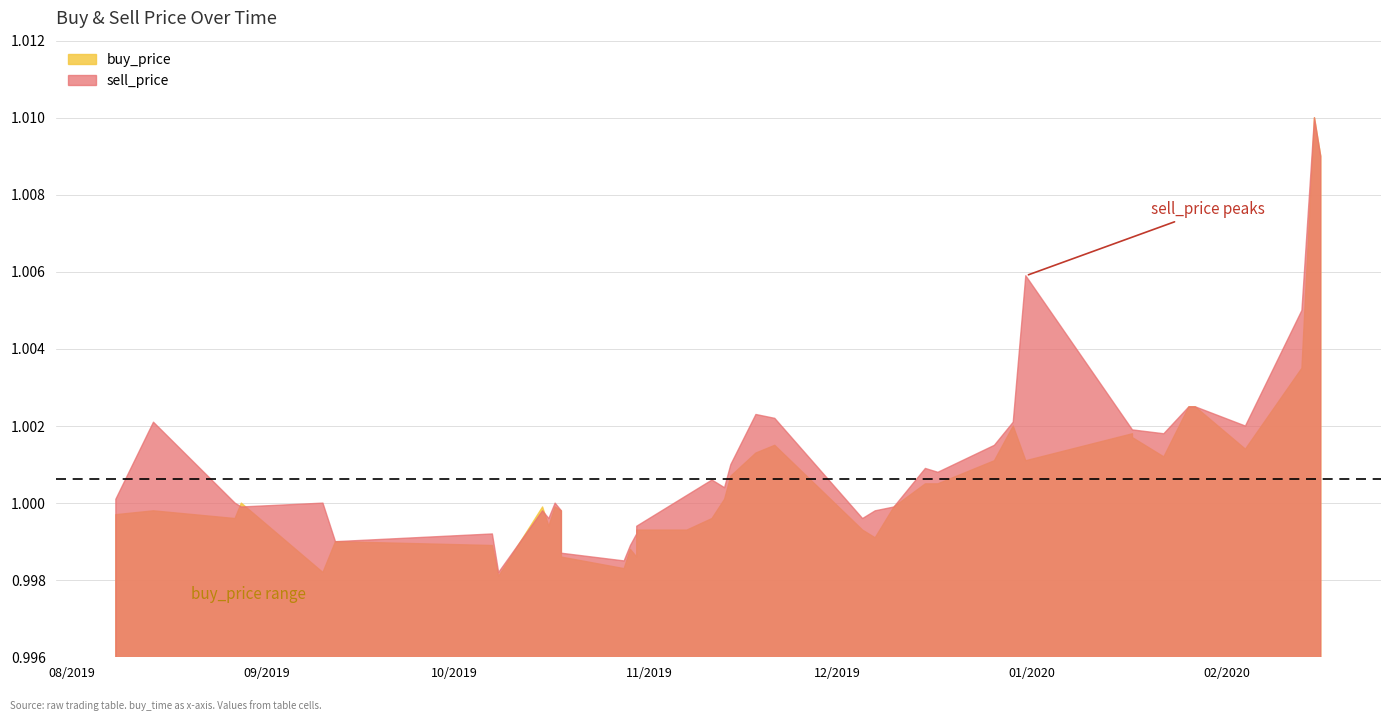

Between 8 and 35, which is larger?

35